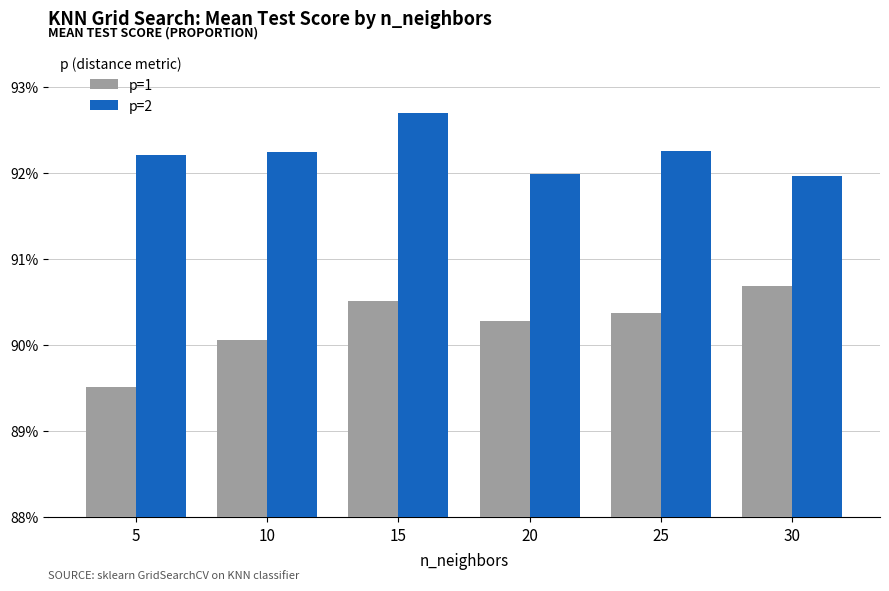

Which series has the largest range (max minus min)?

p=1